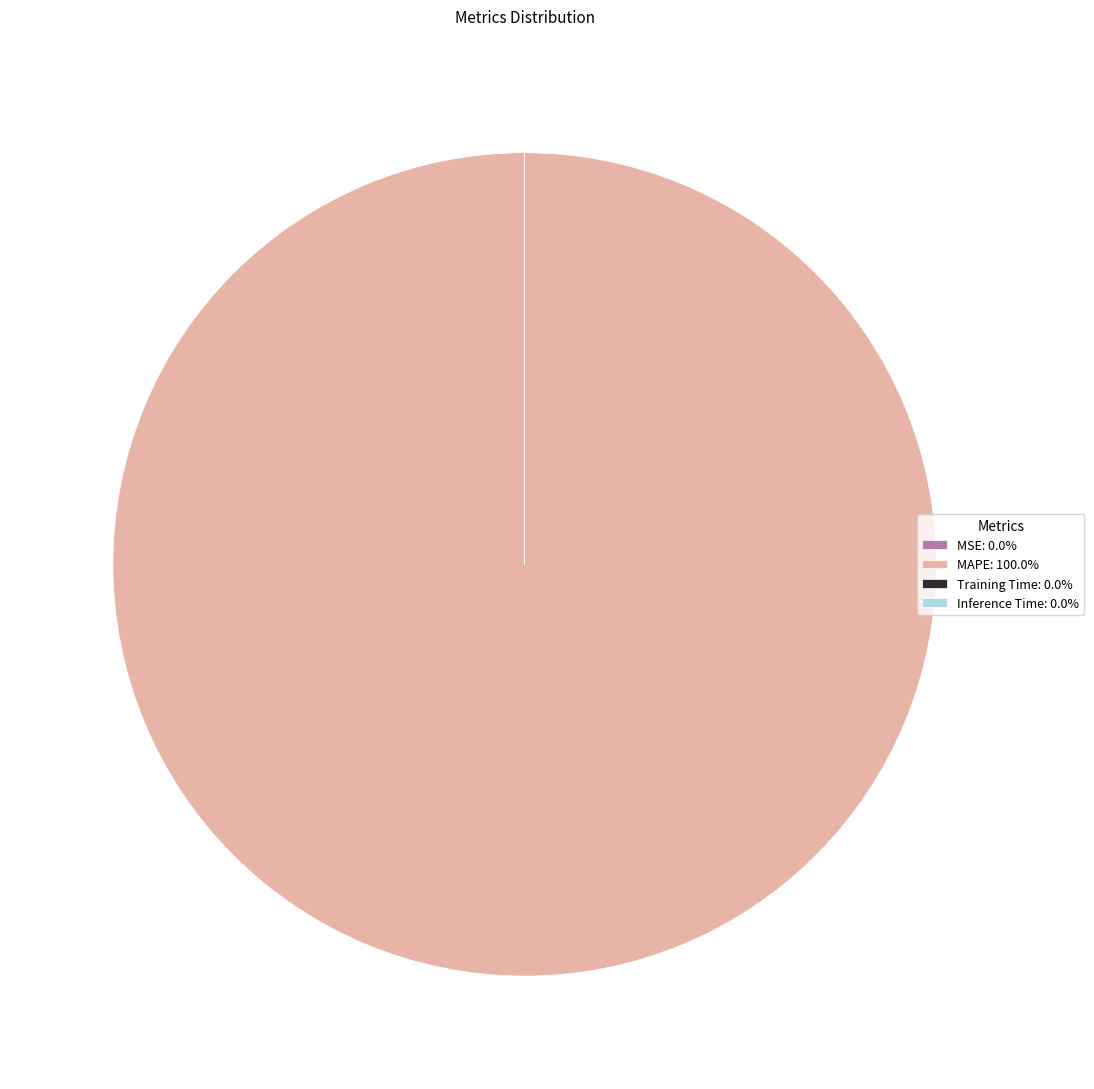

Does MAPE: 100.0% represent more than half of the total?

Yes